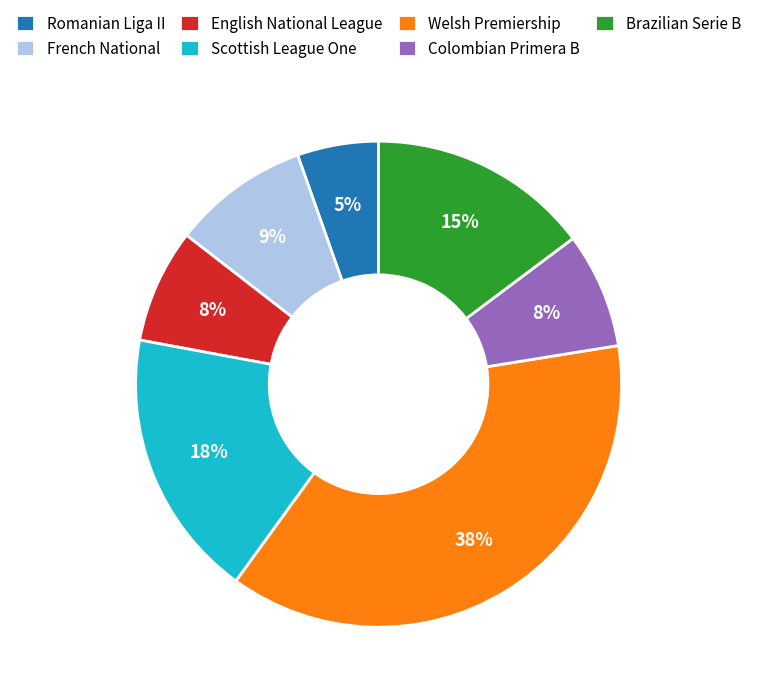

The French National slice represents 23% of the pie. True or false?

False